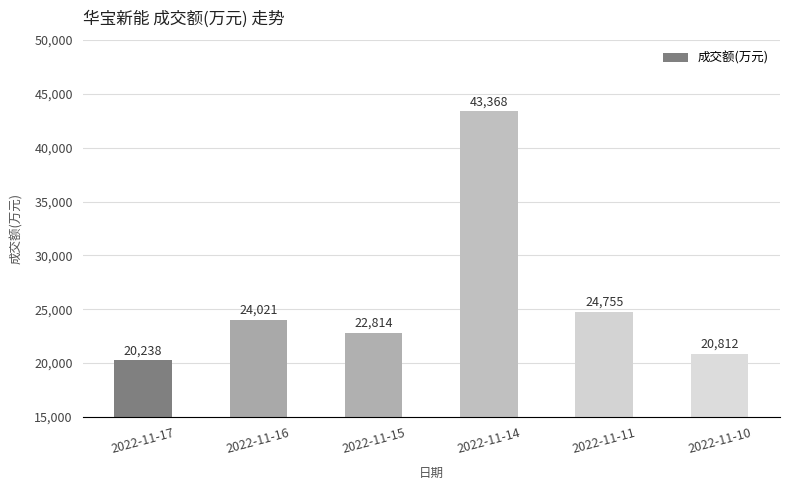

Which category has the lowest value across all series?

2022-11-17